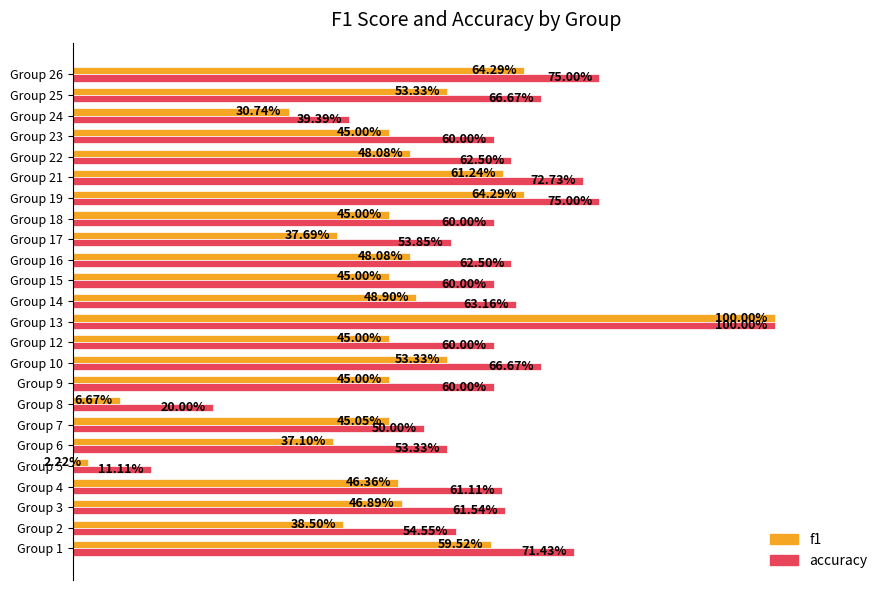

What are all the series names shown in the legend?

f1, accuracy